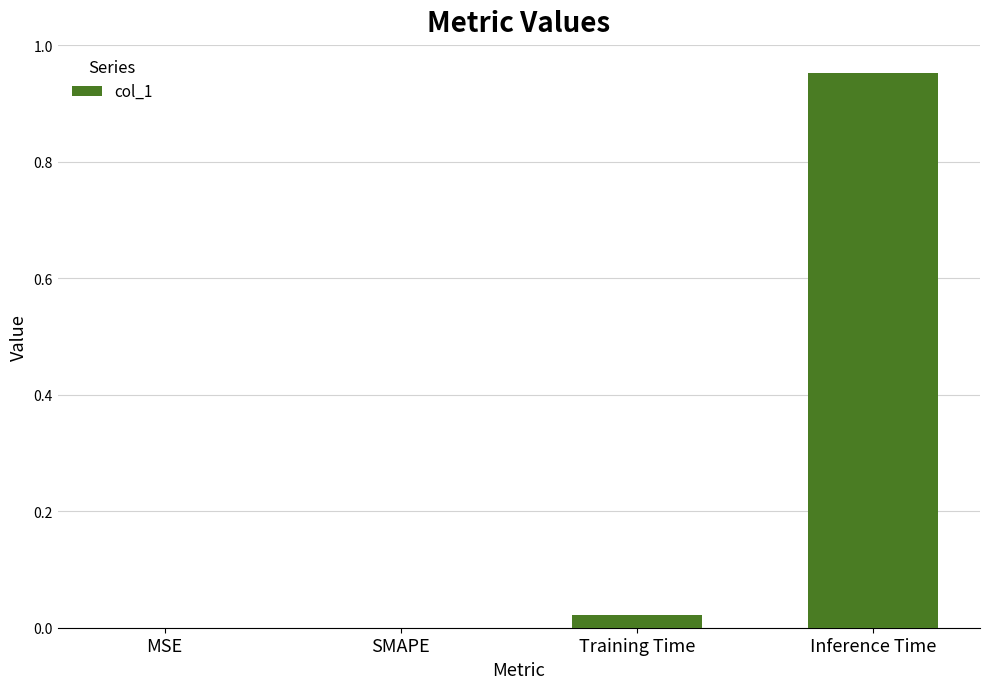

Is it true that the value at MSE is -0.6?

False